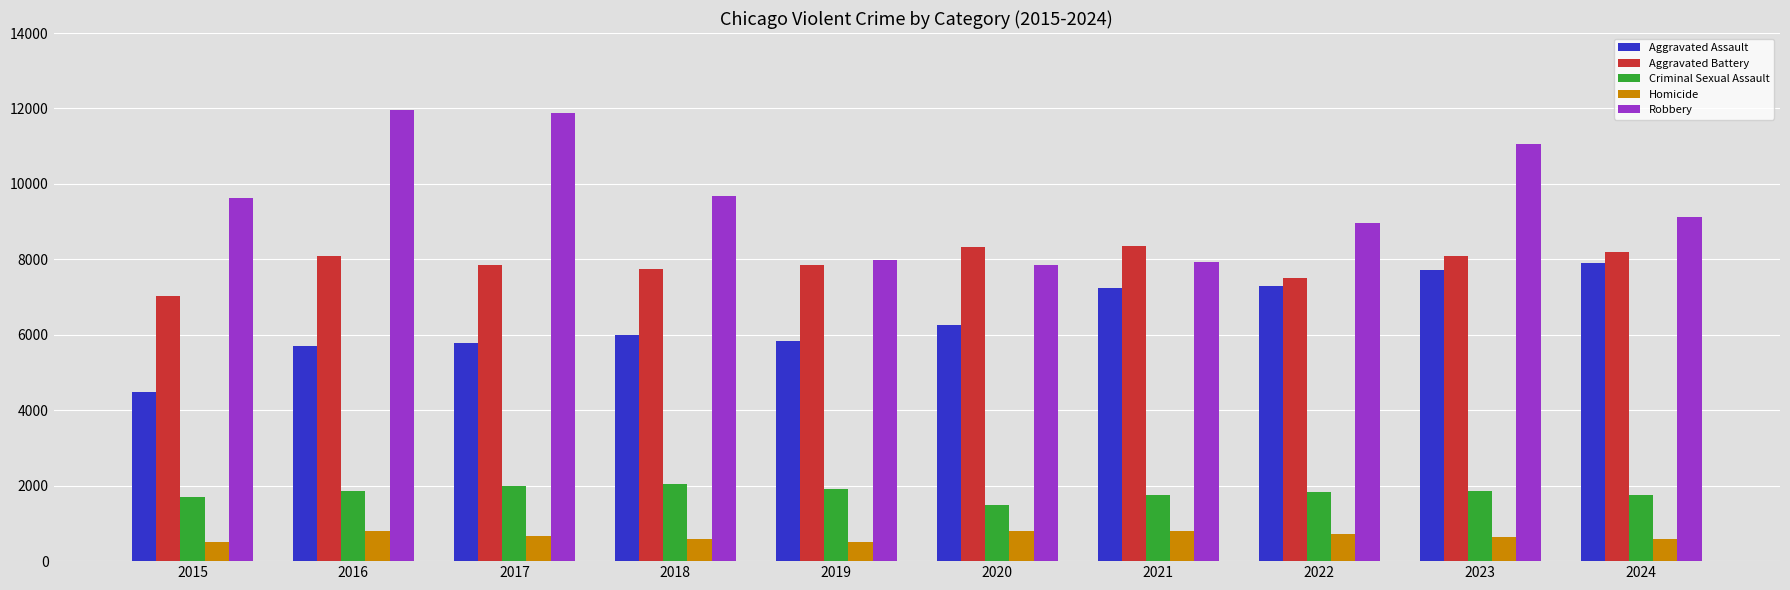

At 2015, list the series in order from largest to smallest.

Robbery, Aggravated Battery, Aggravated Assault, Criminal Sexual Assault, Homicide